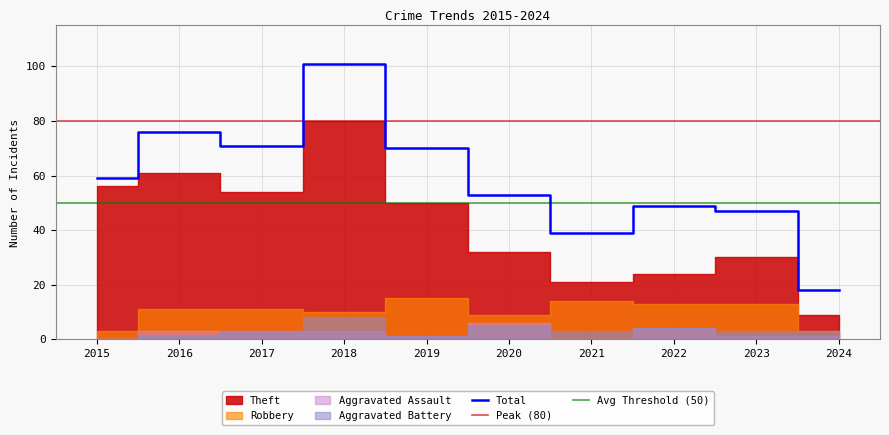

True or false: Robbery and Total intersect in this chart.

False